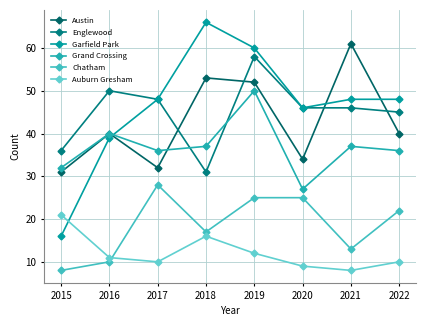

At which label does Chatham first exceed 22?

2017